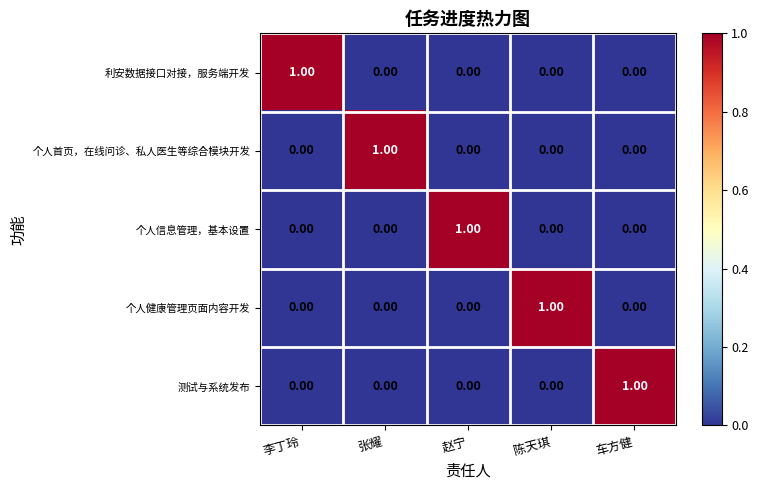

At how many categories does at least one series exceed 0?

5